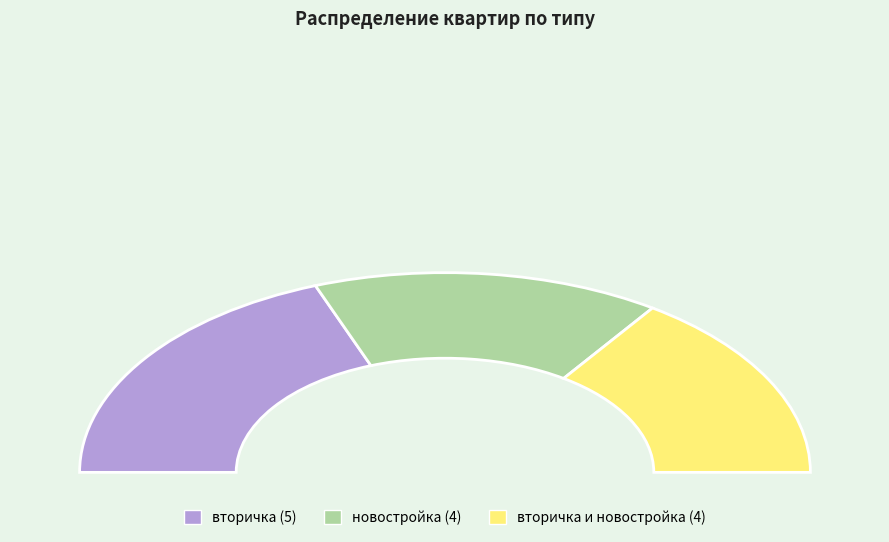

Do вторичка и новостройка and вторичка together represent more than half of the pie?

Yes